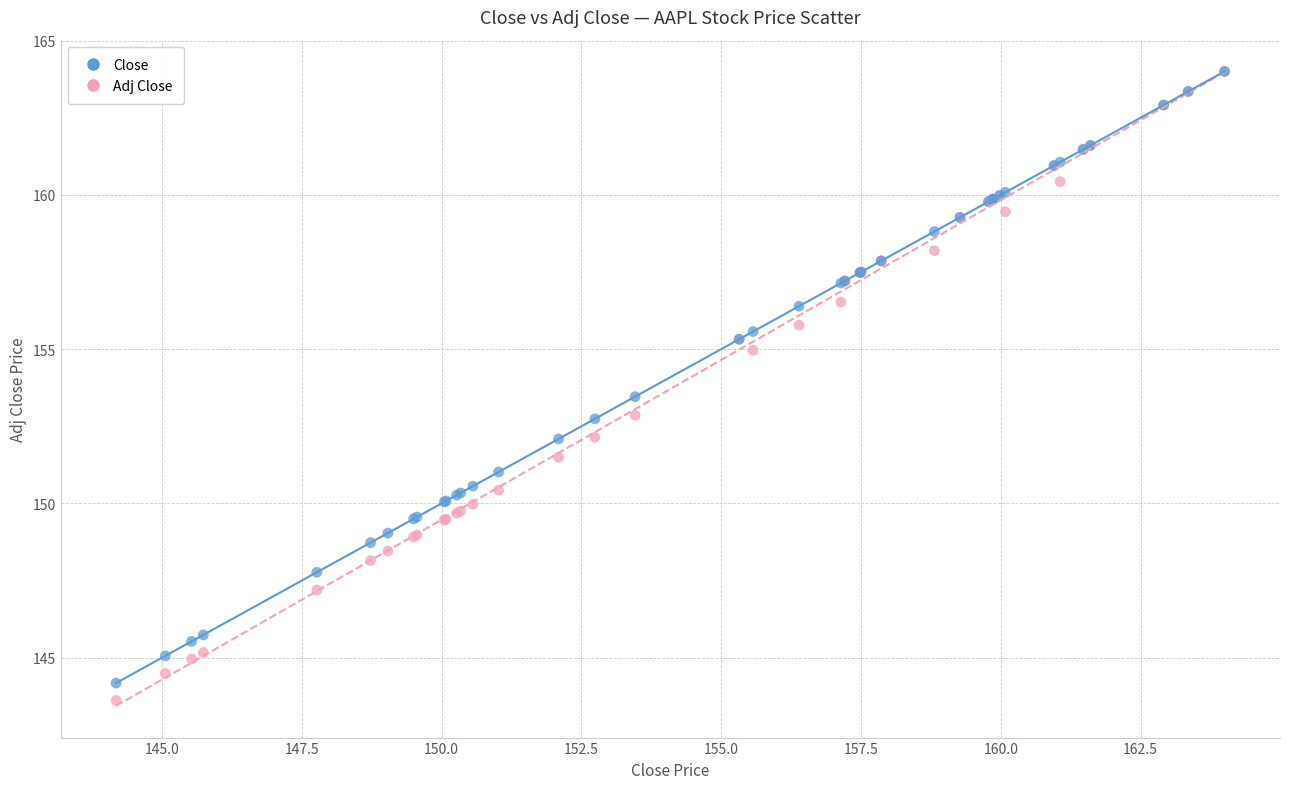

Which series reaches the minimum Y coordinate?

Adj Close